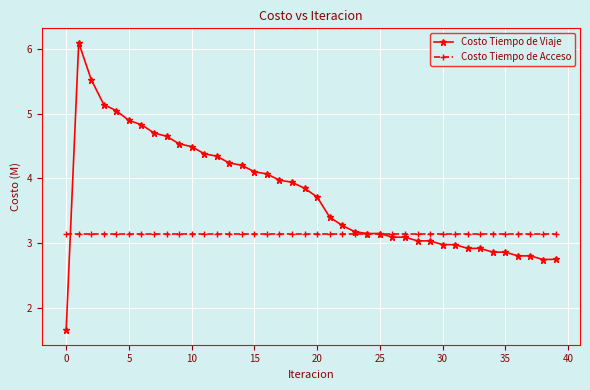

What is the value of the Costo Tiempo de Viaje point at the 32nd from the left?

3.0